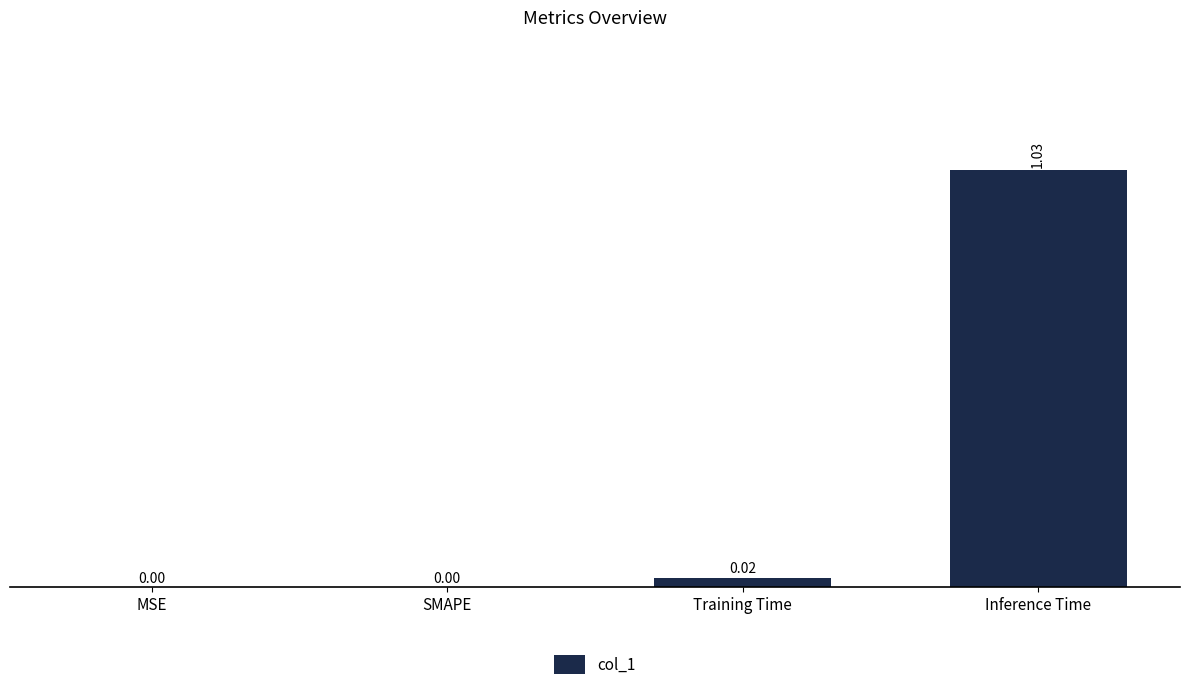

At which category does the chart reach its peak across all series?

Inference Time